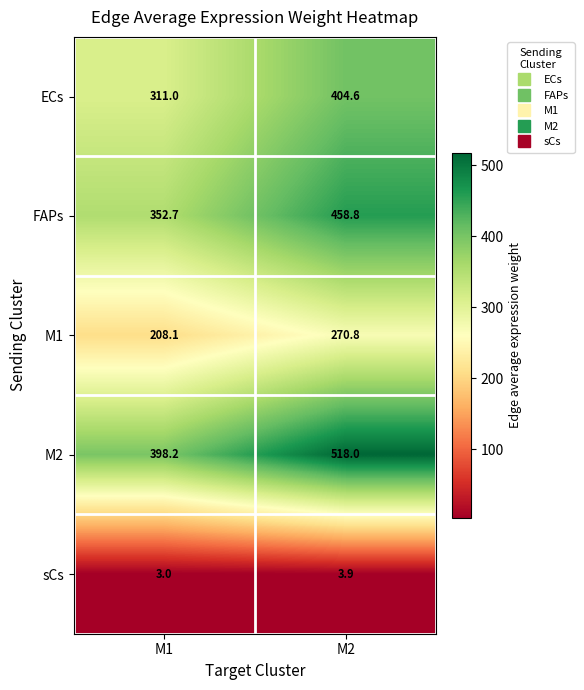

Where does the M1 series first go above 270?

M2